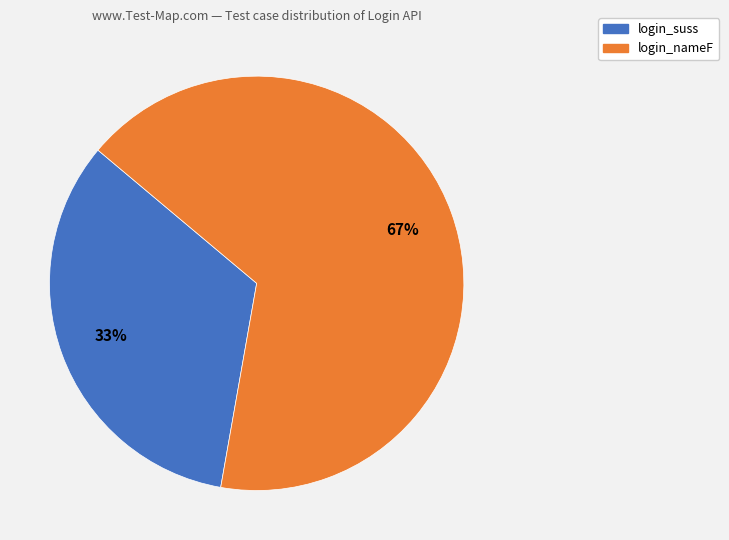

Is login_nameF the majority of the pie?

Yes